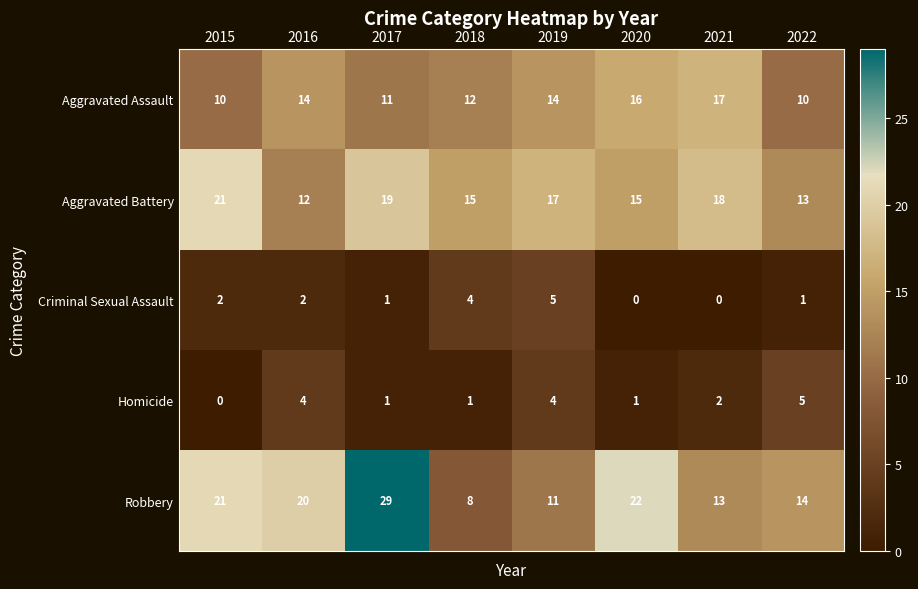

What is the spread (max minus min) of values at 2020?

22